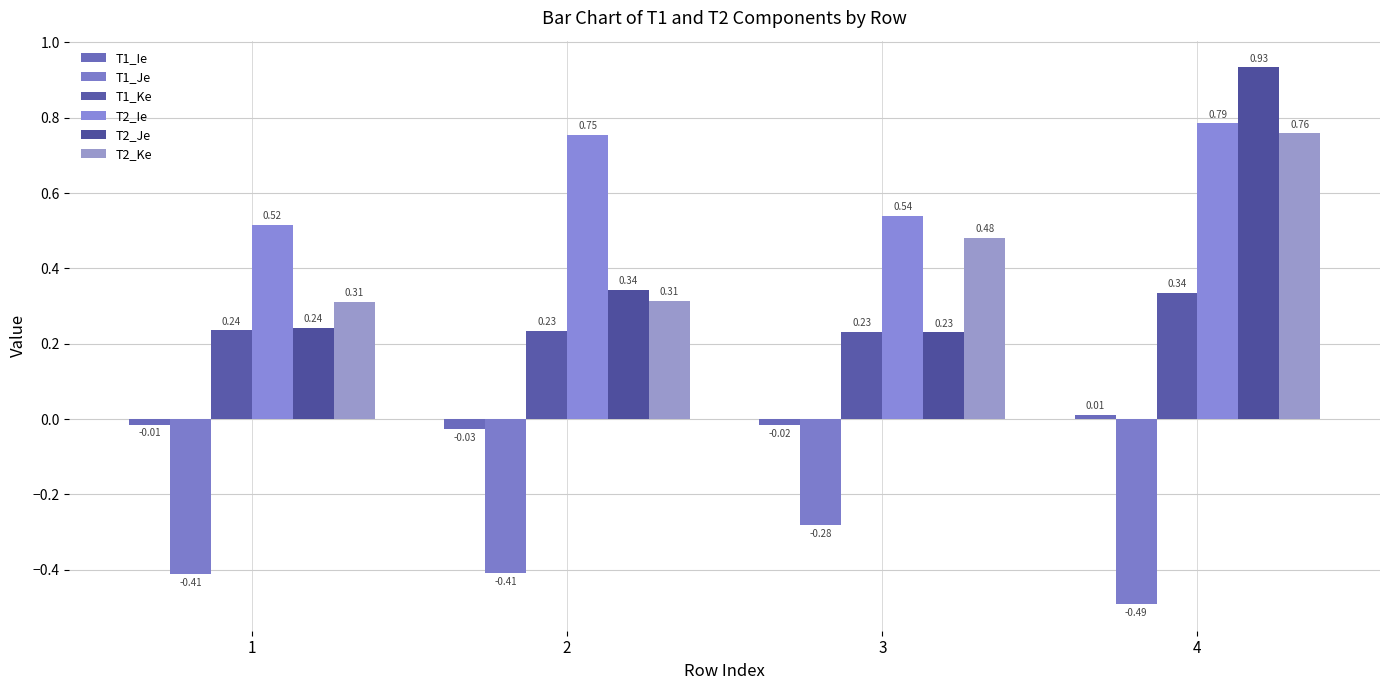

Rank the series by their maximum value, from lowest to highest.

T1_Je, T1_Ie, T1_Ke, T2_Ke, T2_Ie, T2_Je